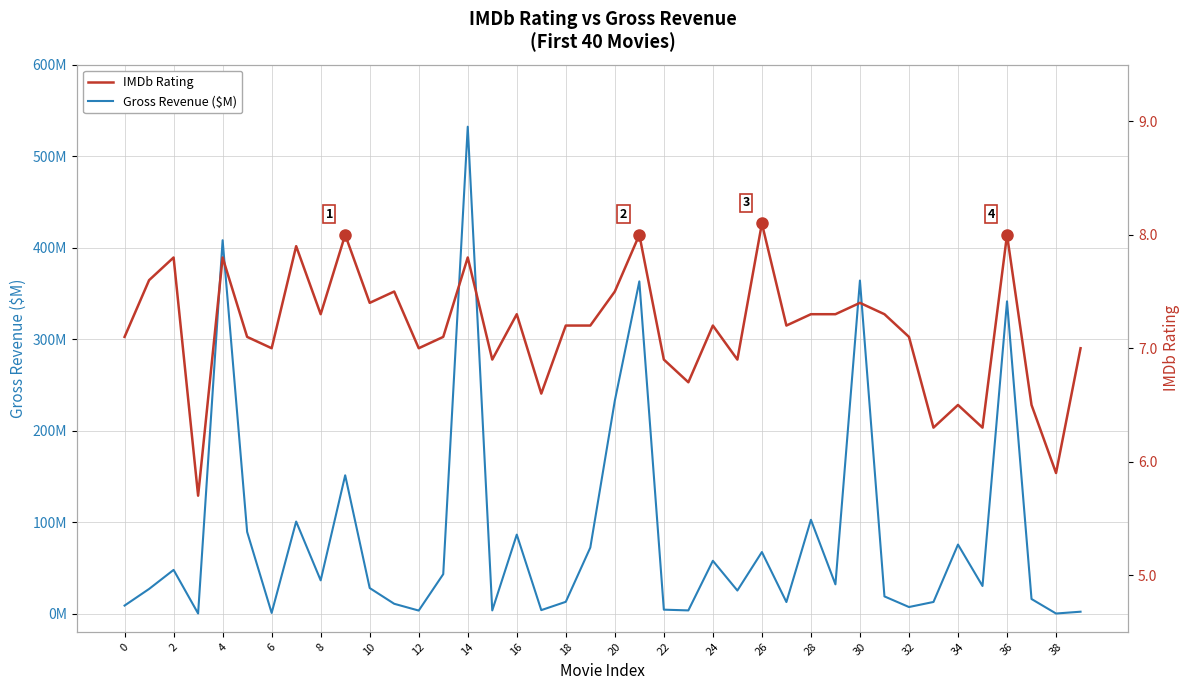

Rank the series at 28 from lowest to highest value.

IMDb Rating, Gross Revenue ($M)